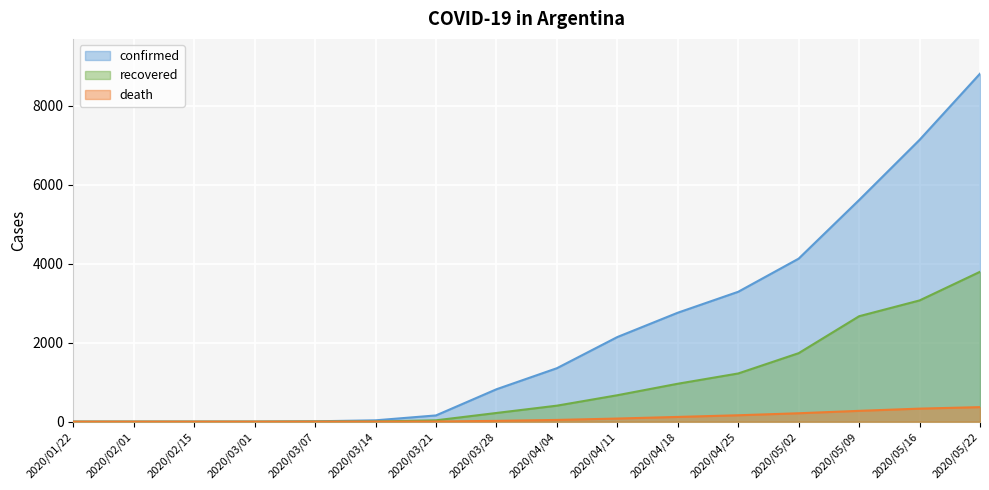

True or false: death and confirmed cross at least once.

False